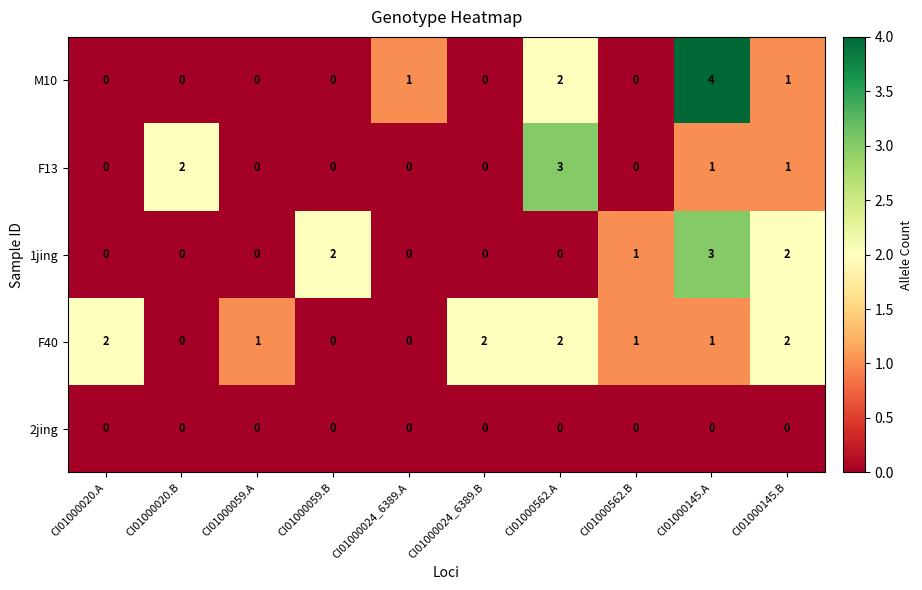

Which series changed the most between CI01000020.A and CI01000024_6389.A?

F40